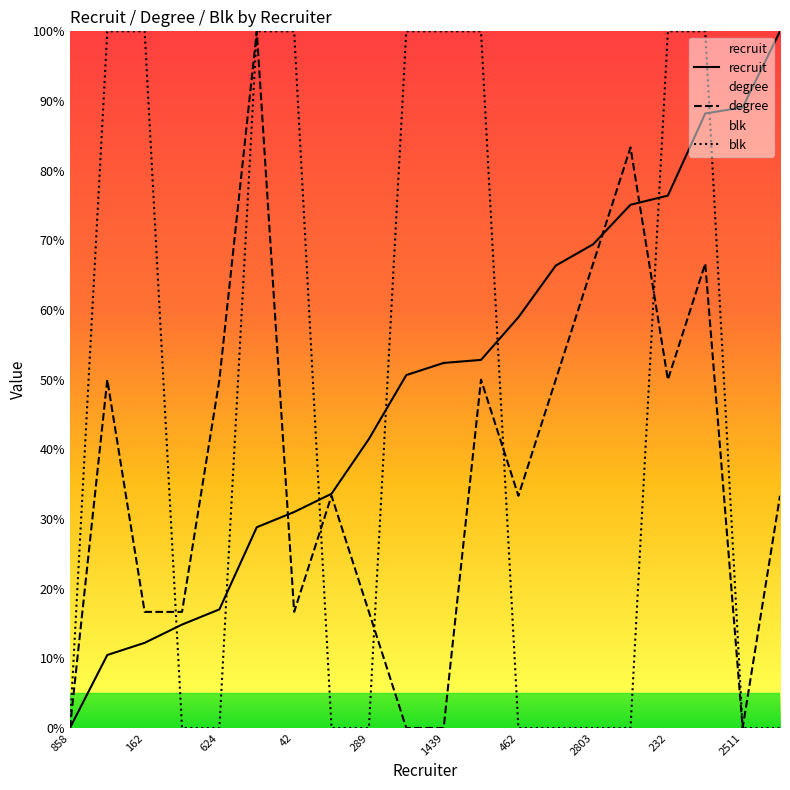

True or false: recruit has more than 2 points higher than both neighbors.

False